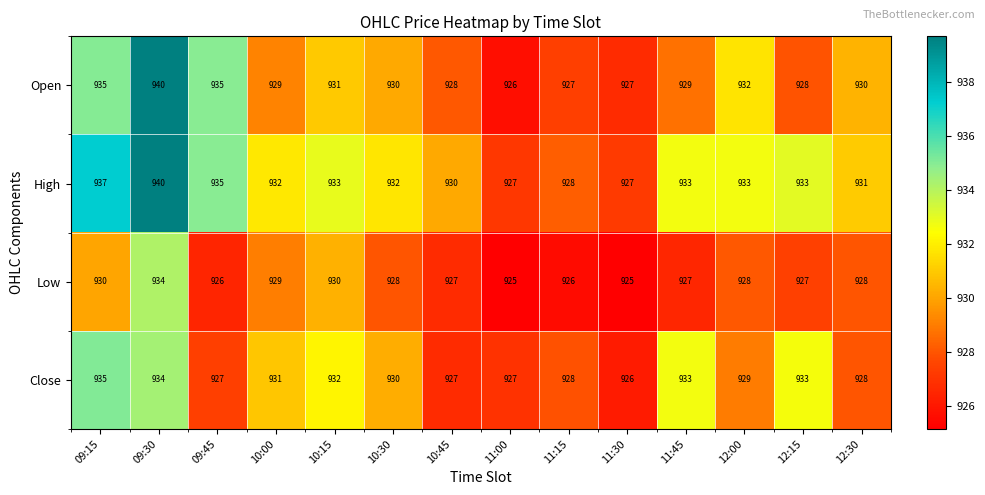

The Low series shows 925 at 11:30. True or false?

True